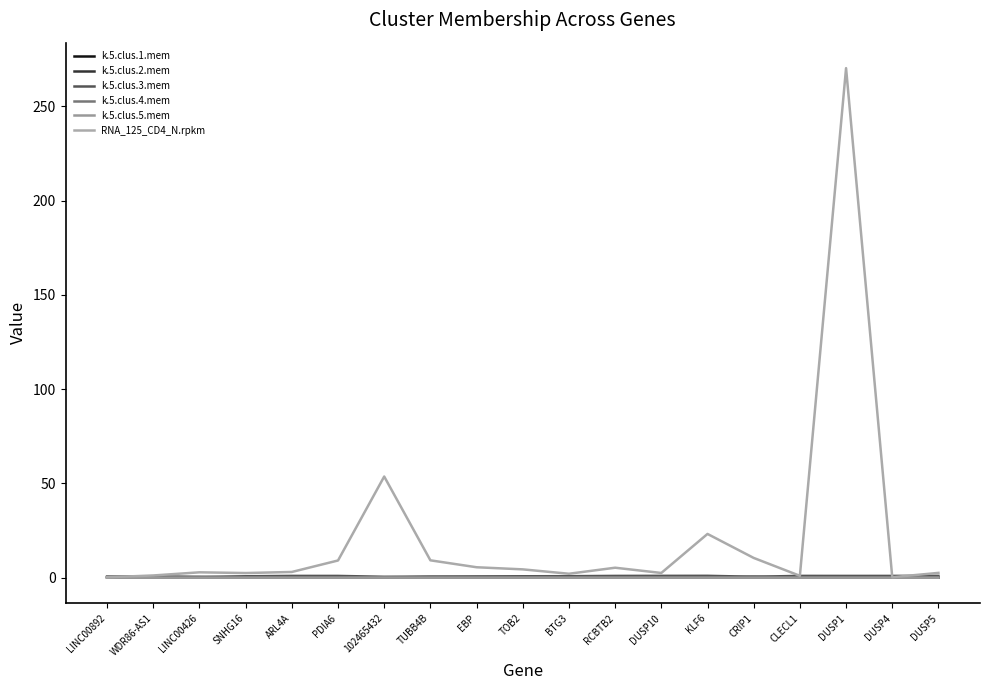

At which label does k.5.clus.4.mem reach its minimum?

KLF6